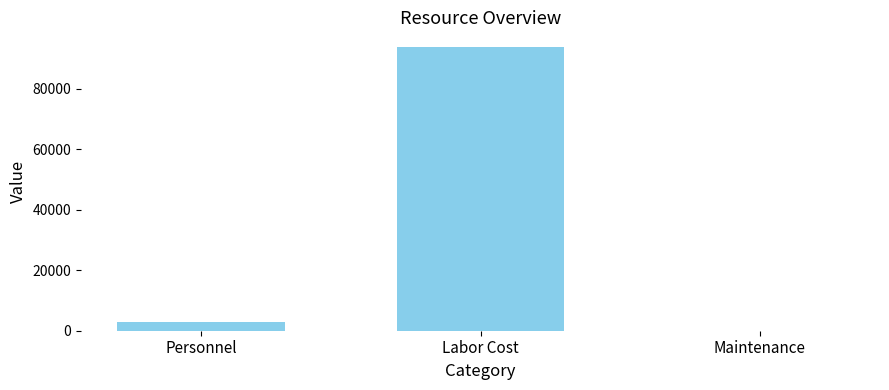

At which label is the value closest to 47000?

Personnel